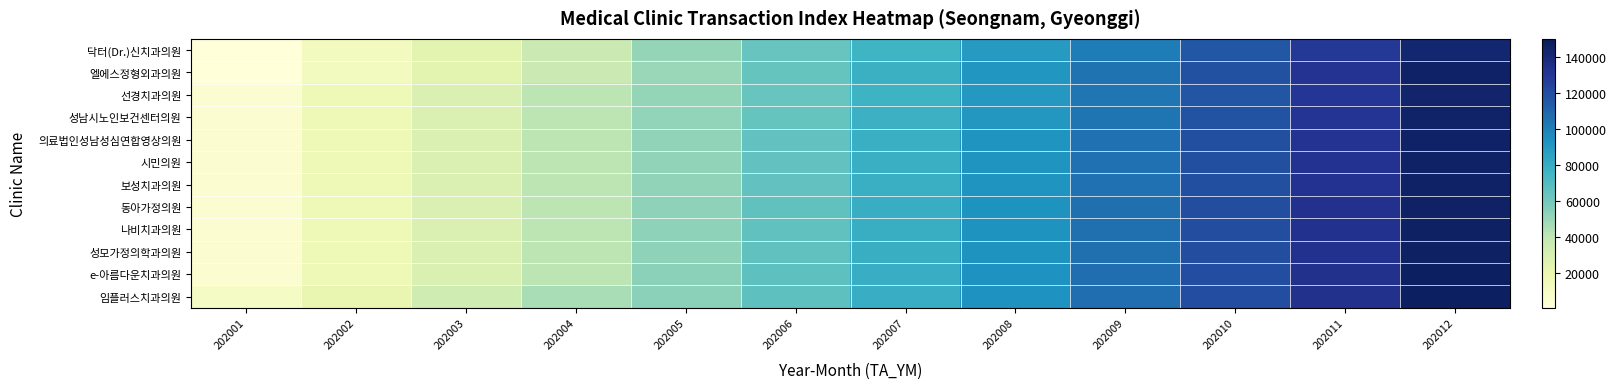

What is the smallest value displayed?

686